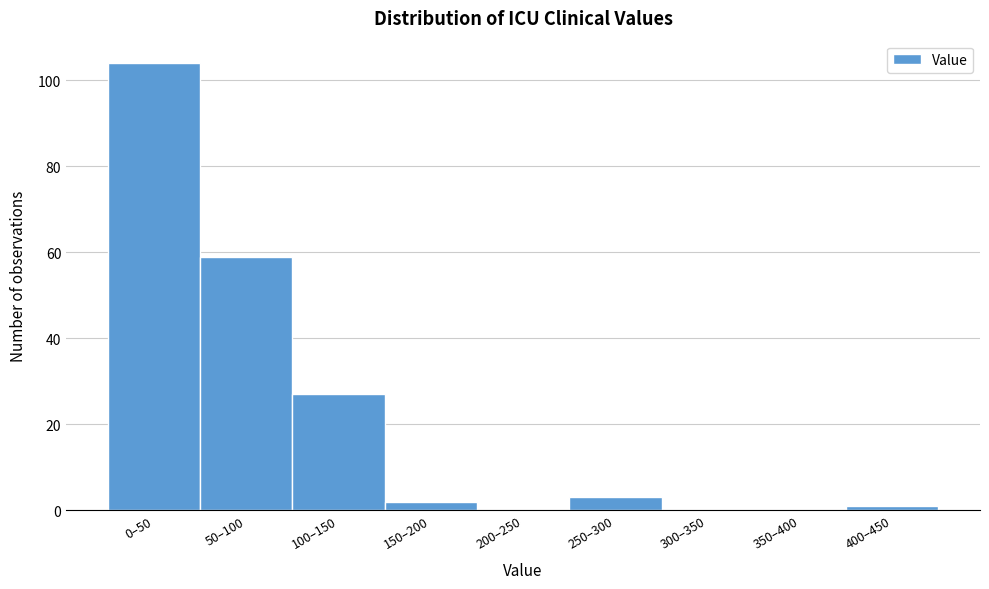

Reading left to right, what are all the values shown in this chart?

0–50=104	50–100=59	100–150=27	150–200=2	200–250=0	250–300=3	300–350=0	350–400=0	400–450=1